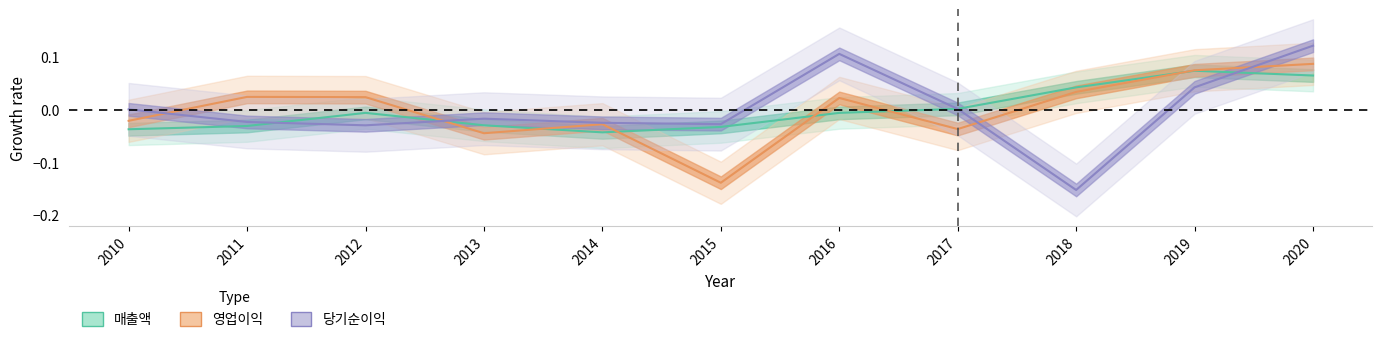

True or false: 당기순이익 has more than 0 points higher than both neighbors.

True